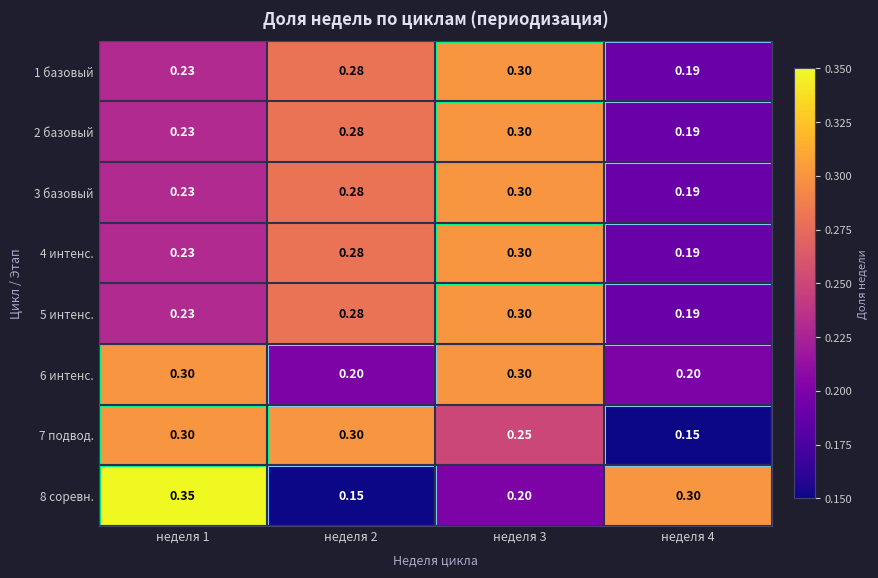

Reading right to left, what are all the values shown in this chart?

1 базовый: неделя 4=0.2	неделя 3=0.3	неделя 2=0.3	неделя 1=0.2
2 базовый: неделя 4=0.2	неделя 3=0.3	неделя 2=0.3	неделя 1=0.2
3 базовый: неделя 4=0.2	неделя 3=0.3	неделя 2=0.3	неделя 1=0.2
4 интенс.: неделя 4=0.2	неделя 3=0.3	неделя 2=0.3	неделя 1=0.2
5 интенс.: неделя 4=0.2	неделя 3=0.3	неделя 2=0.3	неделя 1=0.2
6 интенс.: неделя 4=0.2	неделя 3=0.3	неделя 2=0.2	неделя 1=0.3
7 подвод.: неделя 4=0.1	неделя 3=0.2	неделя 2=0.3	неделя 1=0.3
8 соревн.: неделя 4=0.3	неделя 3=0.2	неделя 2=0.1	неделя 1=0.3